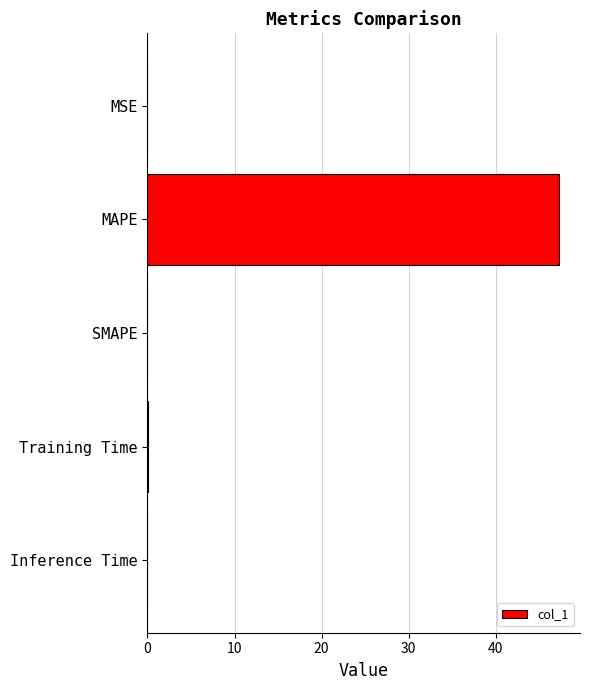

What is the sum of all values?

47.3